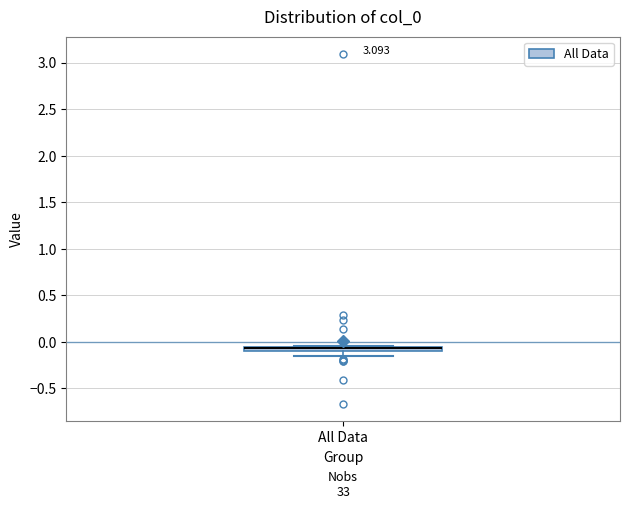

Where is the upper edge of the box for All Data on the y-axis? The values are not printed on the chart, so give them approximately, as read against the axis.

-0.05